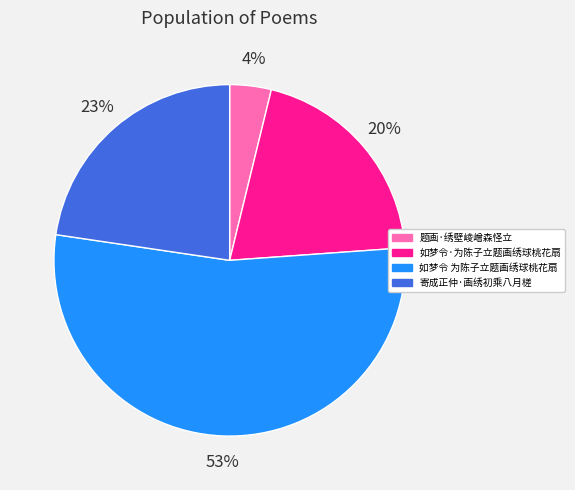

Do 寄成正仲·画绣初乘八月槎 and 如梦令·为陈子立题画绣球桃花扇 together represent more than half of the pie?

No